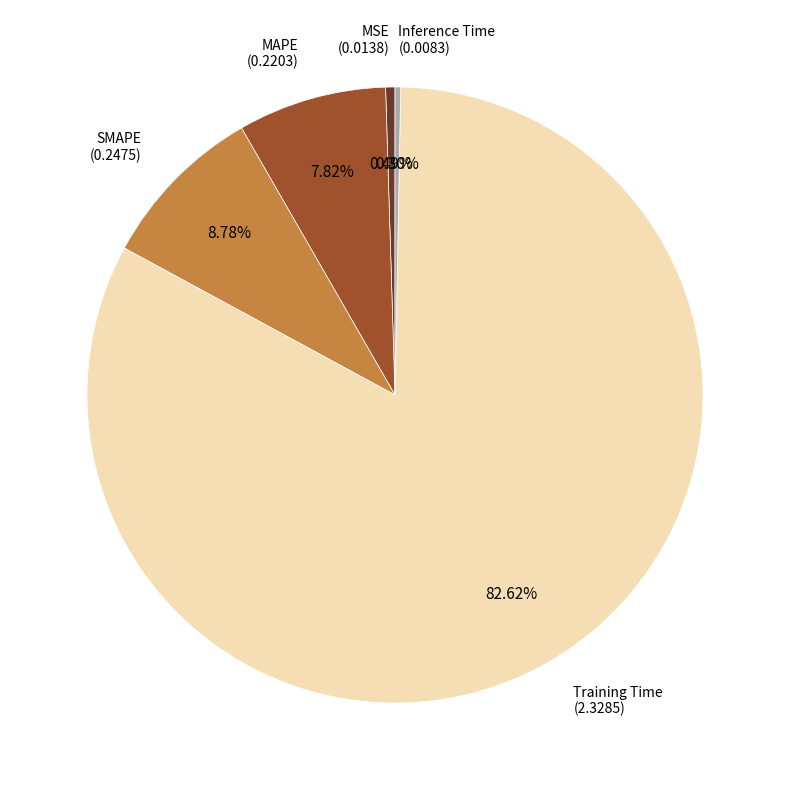

Is there a majority slice in this chart?

Yes